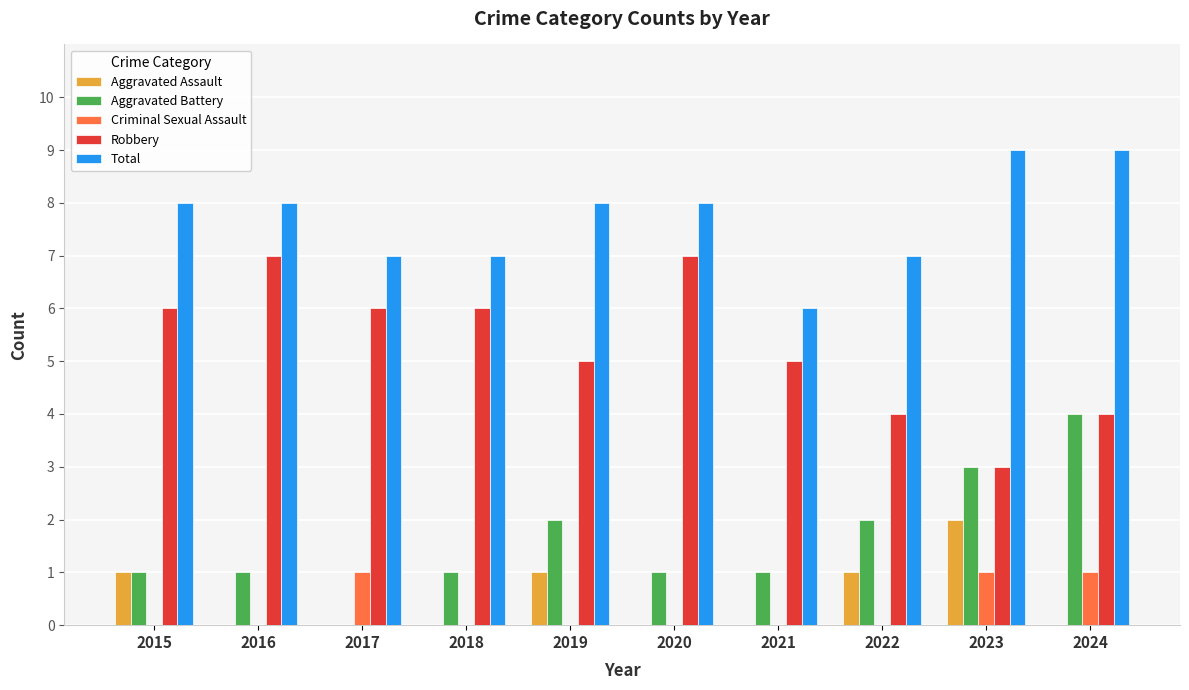

What value does the Total series have at 2015?

8